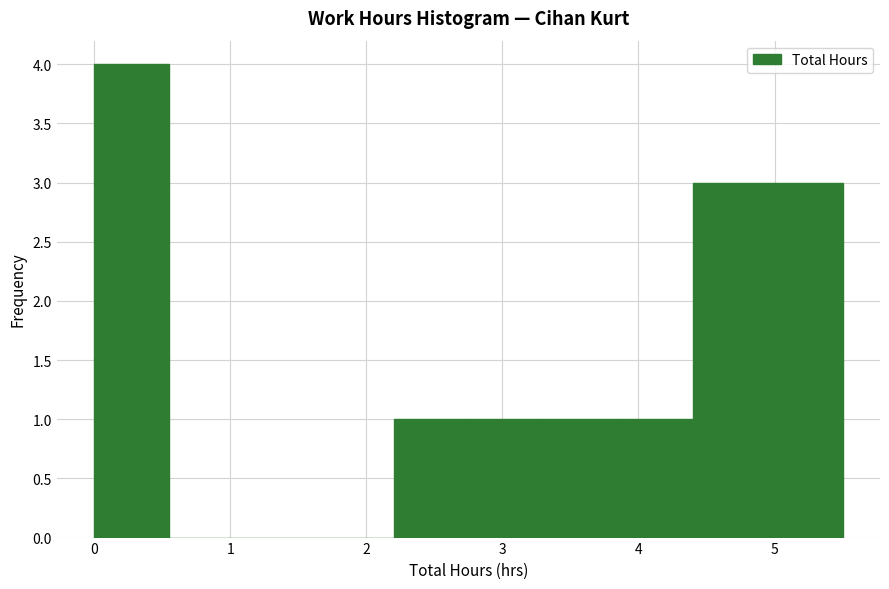

Reading left to right, transcribe this chart: for each bar, give the range it covers on the x-axis and its height. Neither the bar edges nor the heights are printed on the chart, so give them approximately, as read against the axes.

0.00 to 0.55: 4
0.55 to 1.10: 0
1.10 to 1.65: 0
1.65 to 2.20: 0
2.20 to 2.75: 1
2.75 to 3.30: 1
3.30 to 3.85: 1
3.85 to 4.40: 1
4.40 to 4.95: 3
4.95 to 5.50: 3